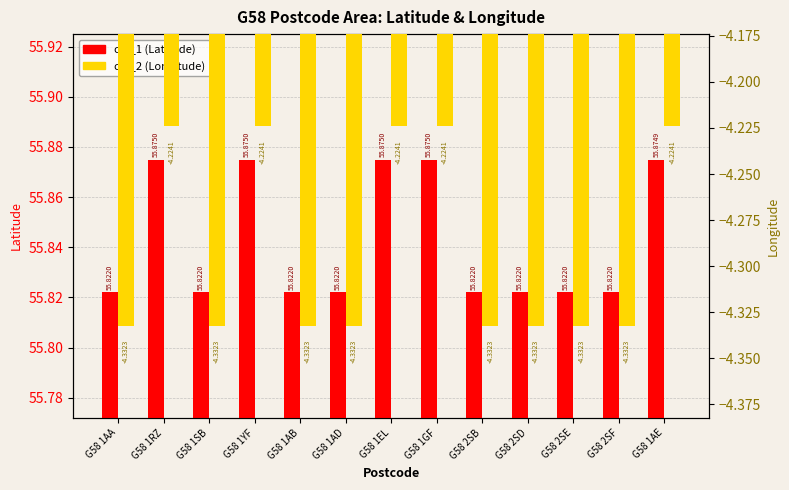

What is the label of the 10th bar from the left?

G58 2SD